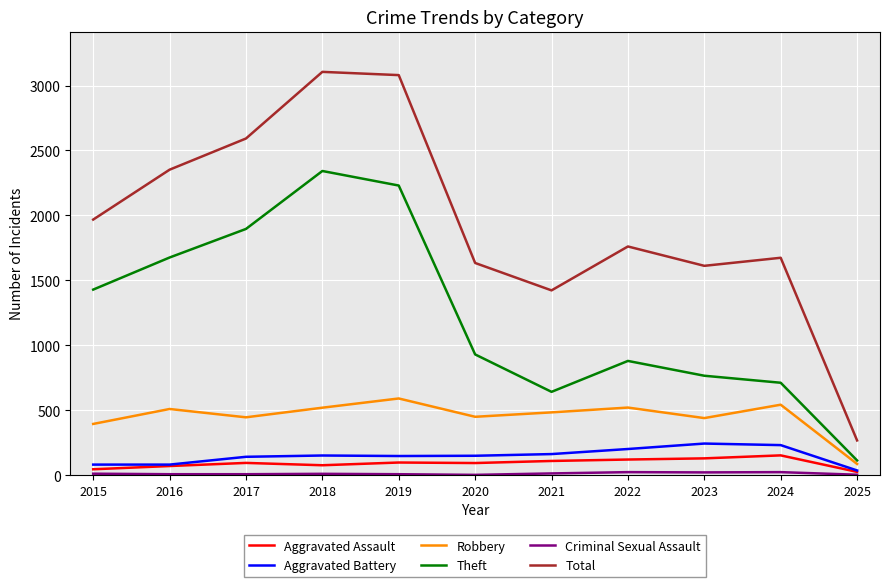

What is the highest value of the Theft series?

2342